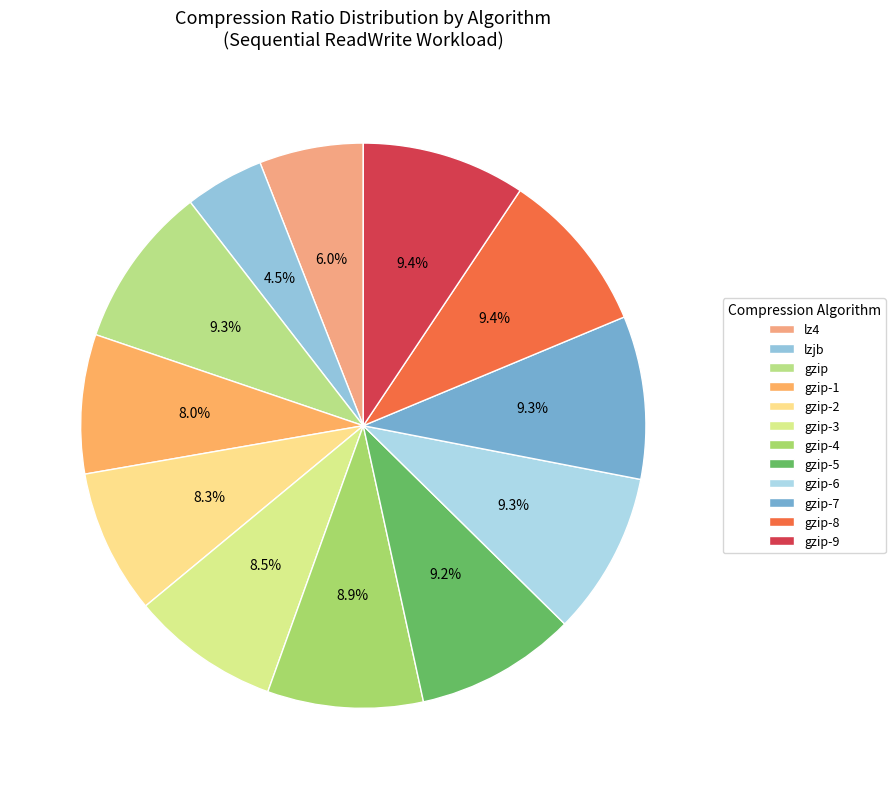

To the nearest percent, what is the difference between the gzip-3 and gzip-1 slice percentages?

1%